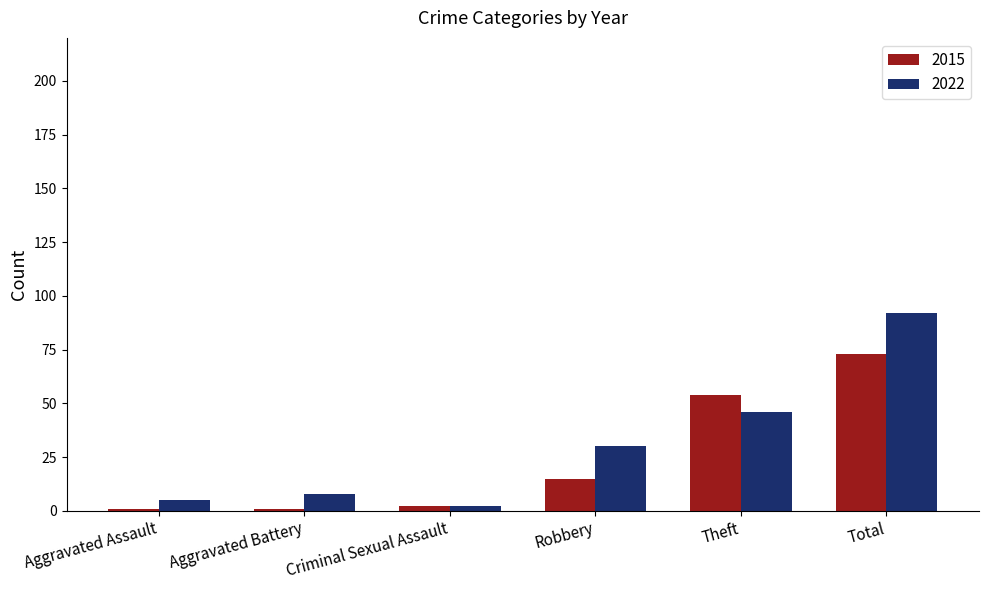

At which label is 2015 closest to 37?

Theft